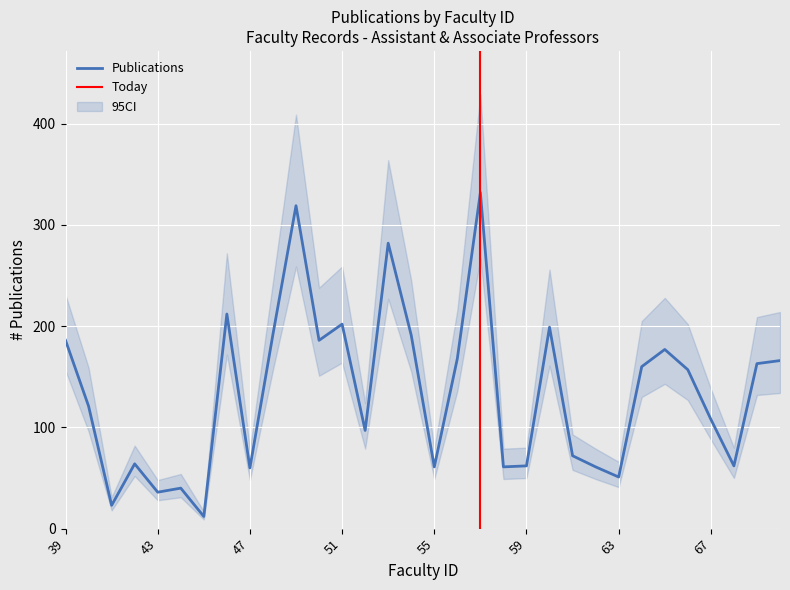

Count the number of data series in this chart.

1